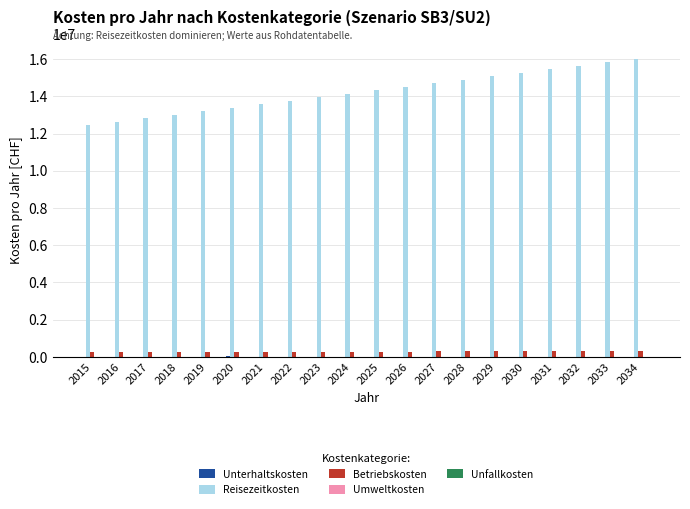

Which series has the widest spread of values?

Reisezeitkosten